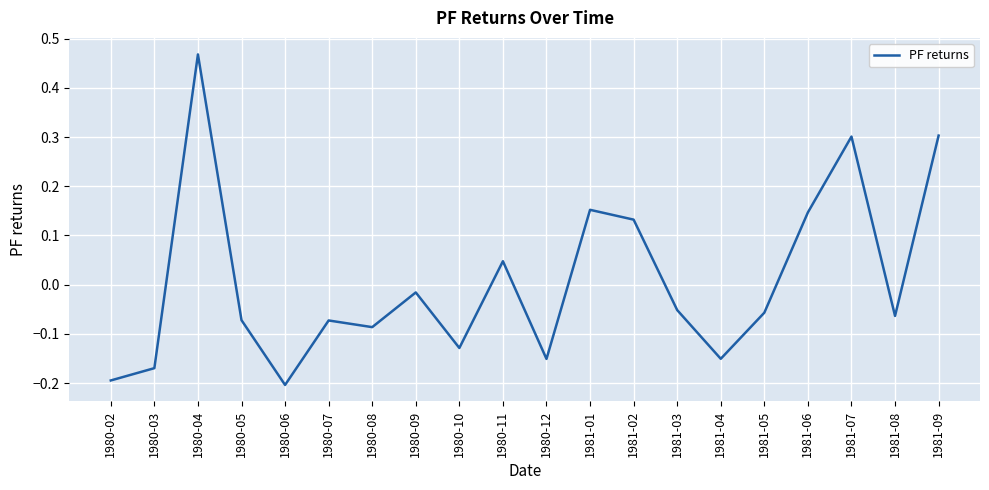

Which category has the highest value across all series?

1980-04